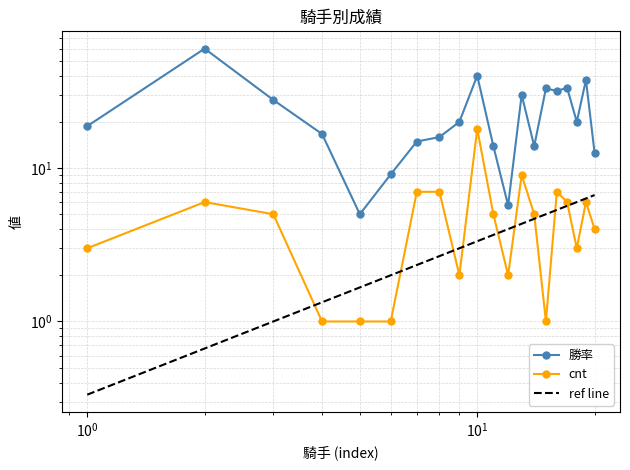

How many interior local peaks does the cnt series have?

5